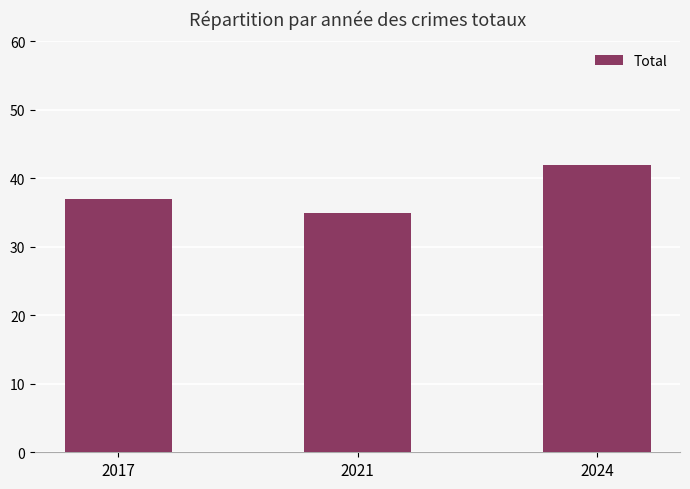

Which has a higher value, 2017 or 2024?

2024